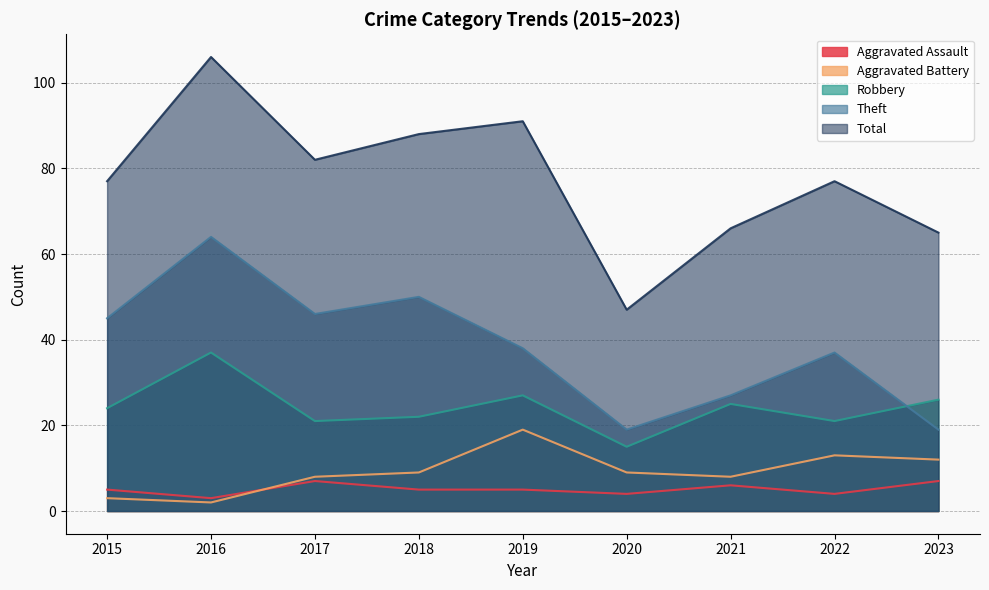

Reading right to left, what are all the values shown in this chart?

Aggravated Assault: 7	4	6	4	5	5	7	3	5
Aggravated Battery: 12	13	8	9	19	9	8	2	3
Robbery: 26	21	25	15	27	22	21	37	24
Theft: 19	37	27	19	38	50	46	64	45
Total: 65	77	66	47	91	88	82	106	77